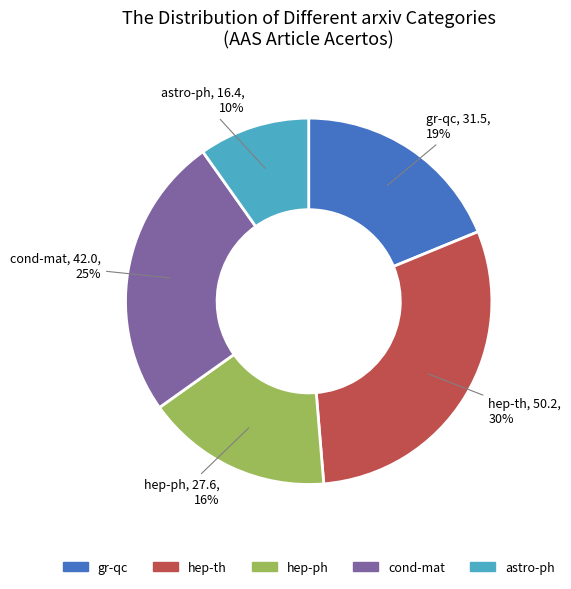

To the nearest percent, what percentage of the pie is gr-qc?

19%